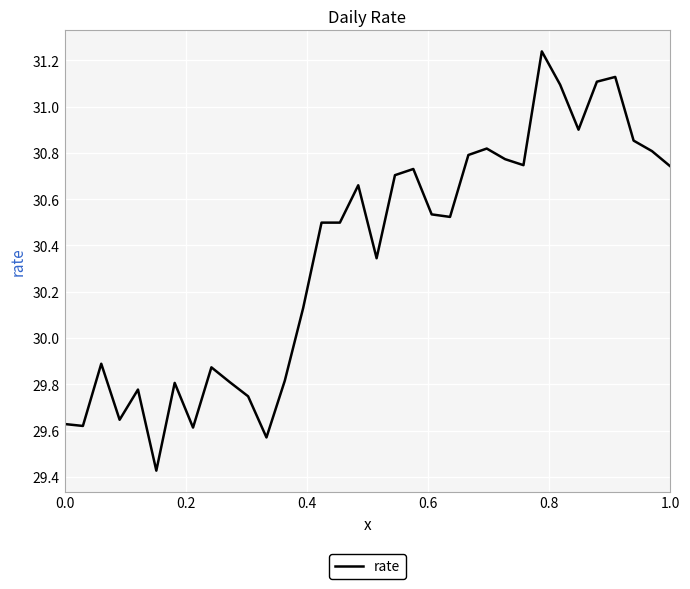

What is the sum of all values?

1031.8